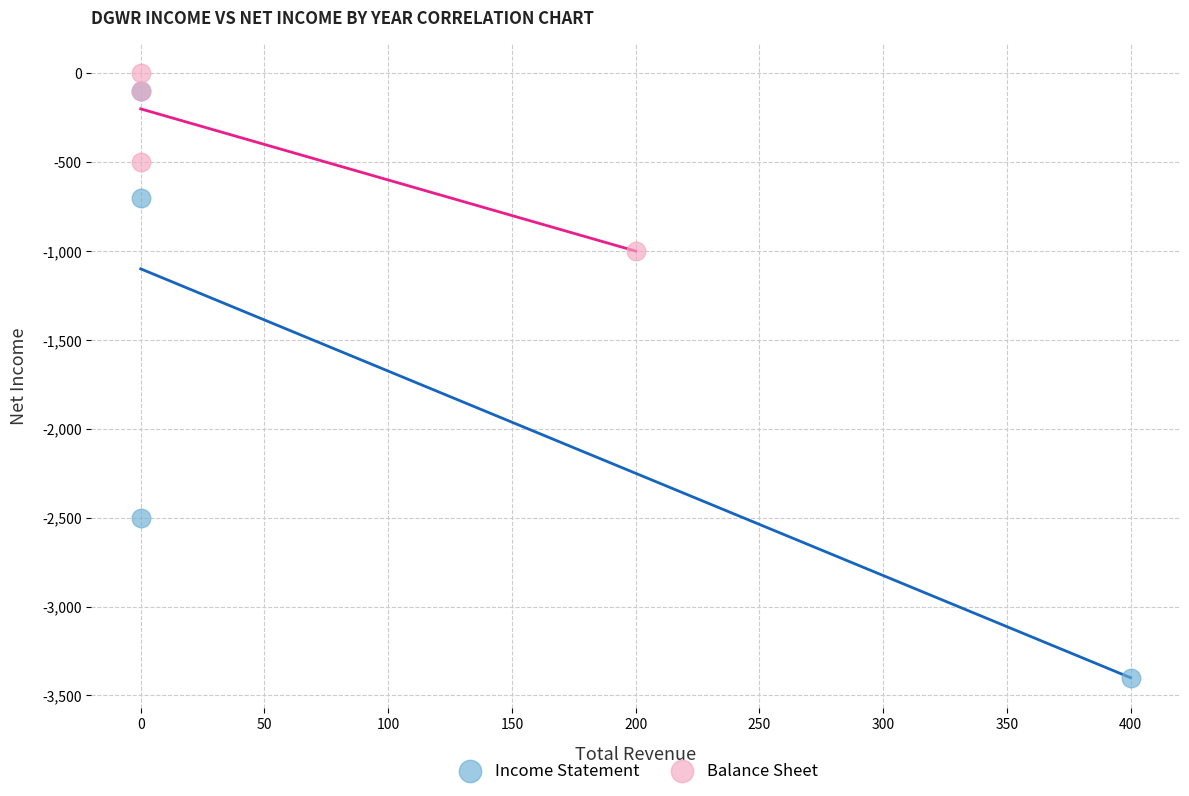

Which series contains the lowest Y value?

Income Statement